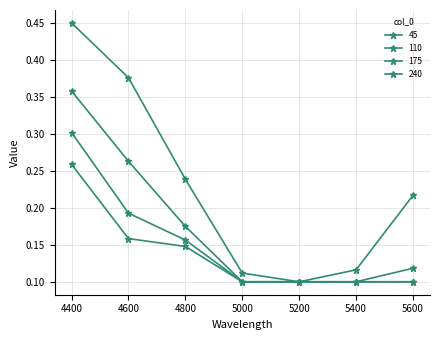

Which has a higher value, 5200 or 4400?

4400